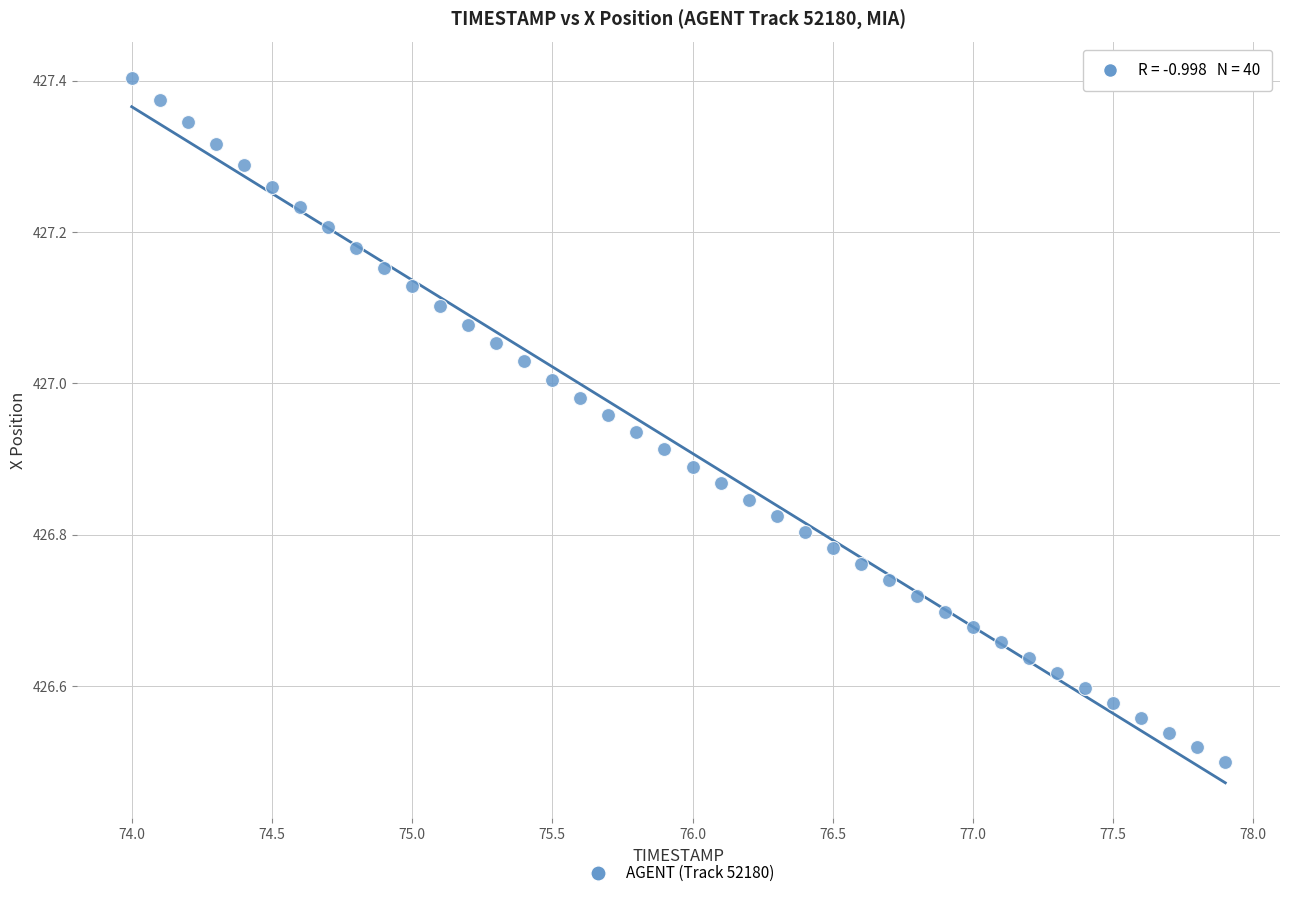

What is the range of X values (max minus min)?

3.9